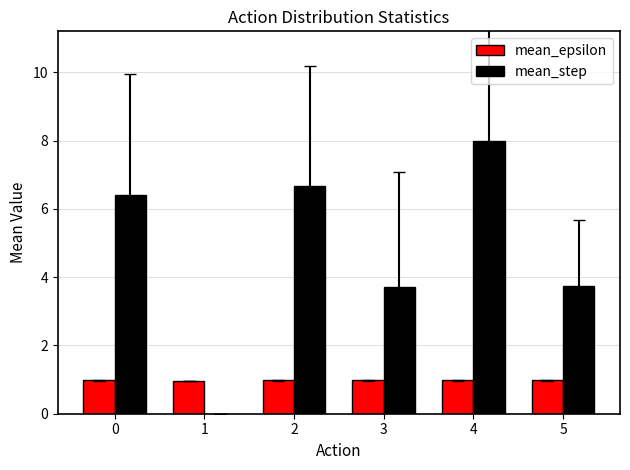

How many groups of bars are there?

6